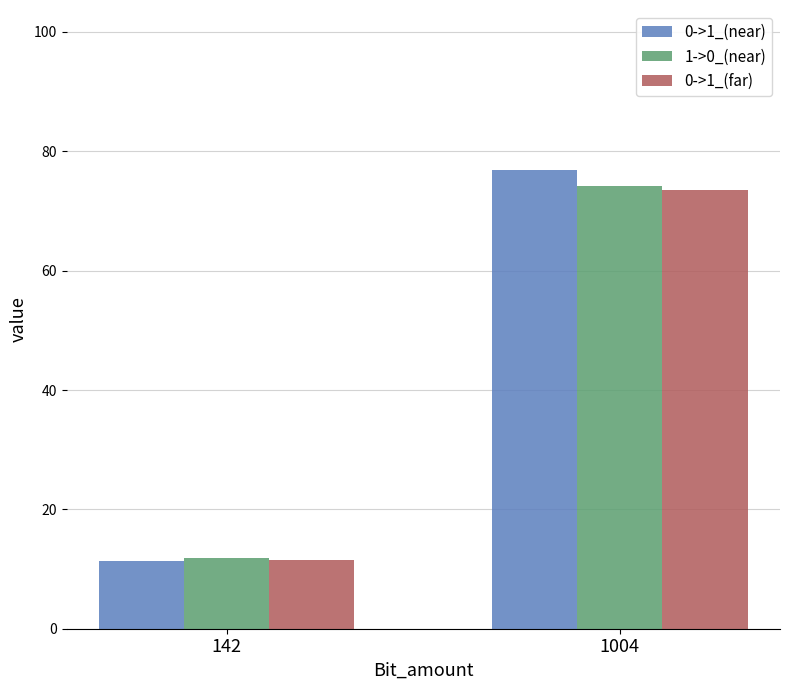

Read the 0->1_(near) value at 142.

11.3